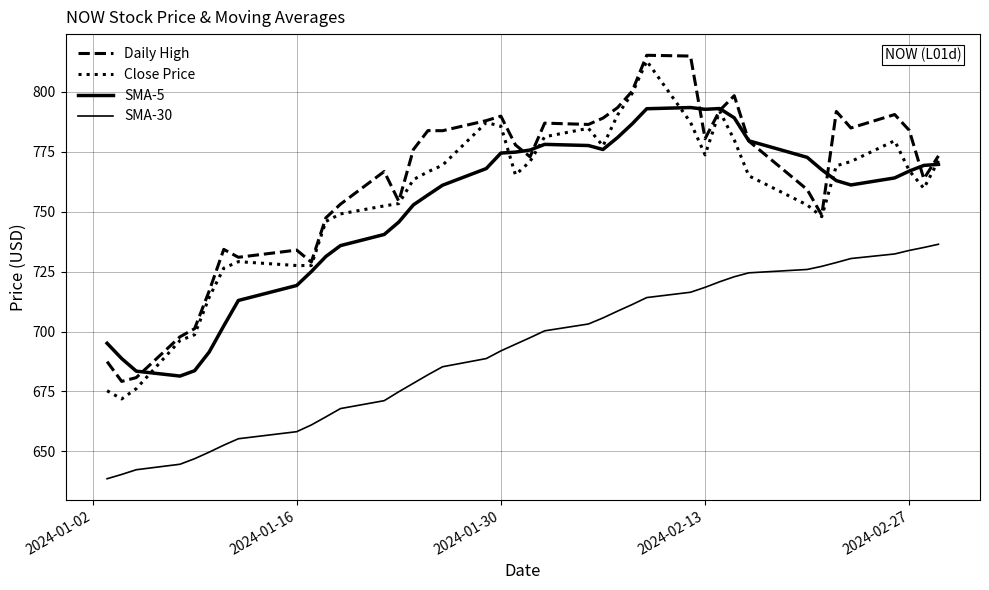

Does the chart have visible grid lines?

Yes